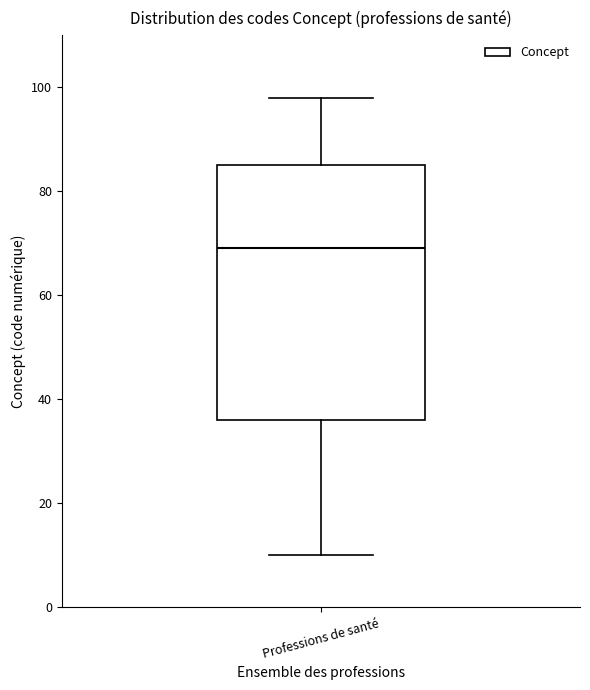

Transcribe this box plot: give where the median line is, the range the box spans, and where the two whiskers end, as read against the y-axis. The values are not printed on the chart, so give them approximately, as read against the axis.

median 70, box 36 to 86, whiskers 10 to 98